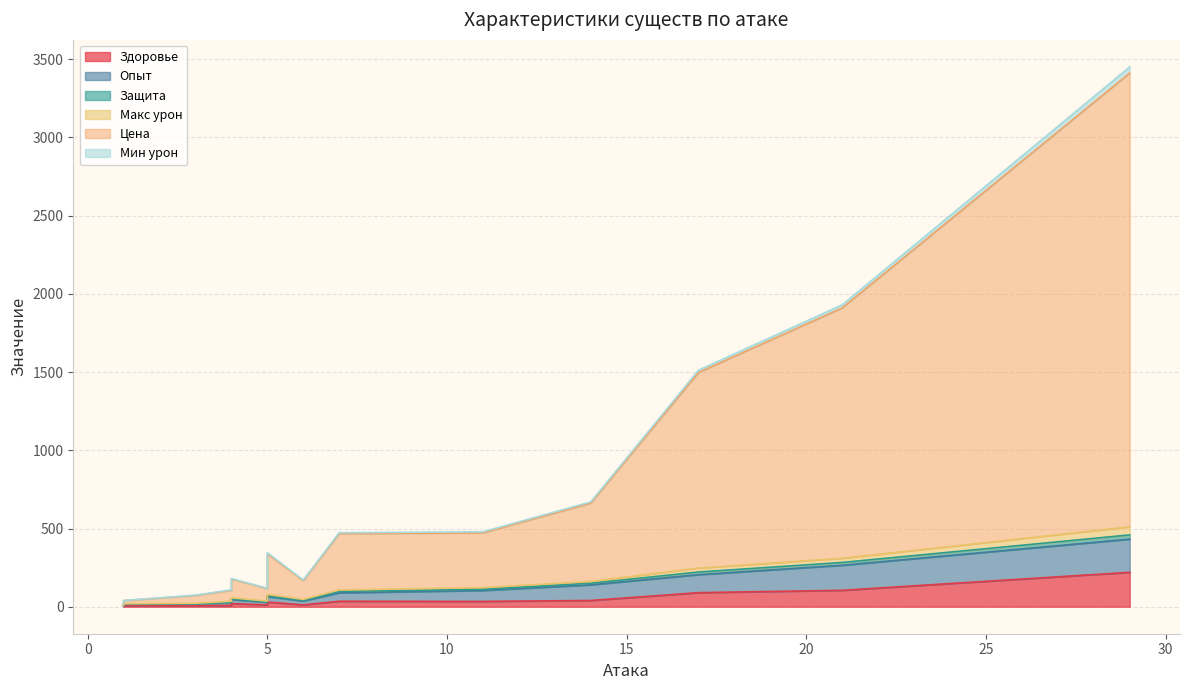

True or false: Цена and Защита intersect in this chart.

False